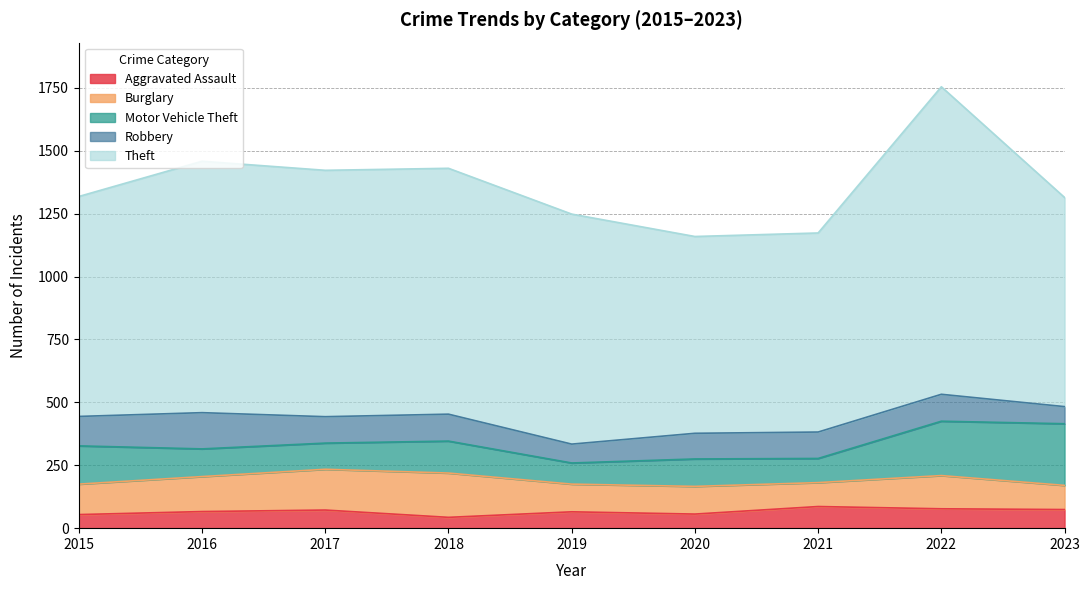

What is the average value of the Aggravated Assault series?

66